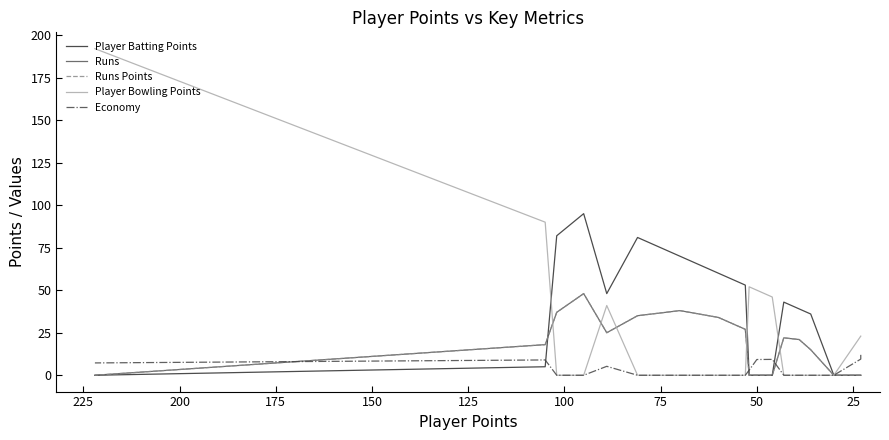

How many distinct data groups are displayed?

5